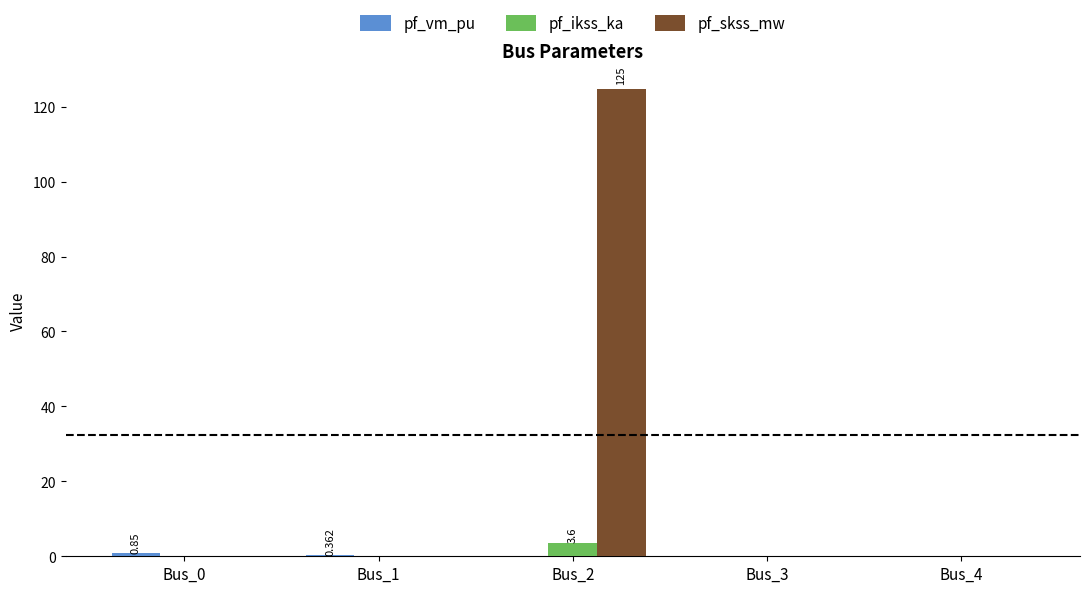

Is the value of pf_skss_mw at Bus_4 greater than the value of pf_ikss_ka at Bus_2?

No